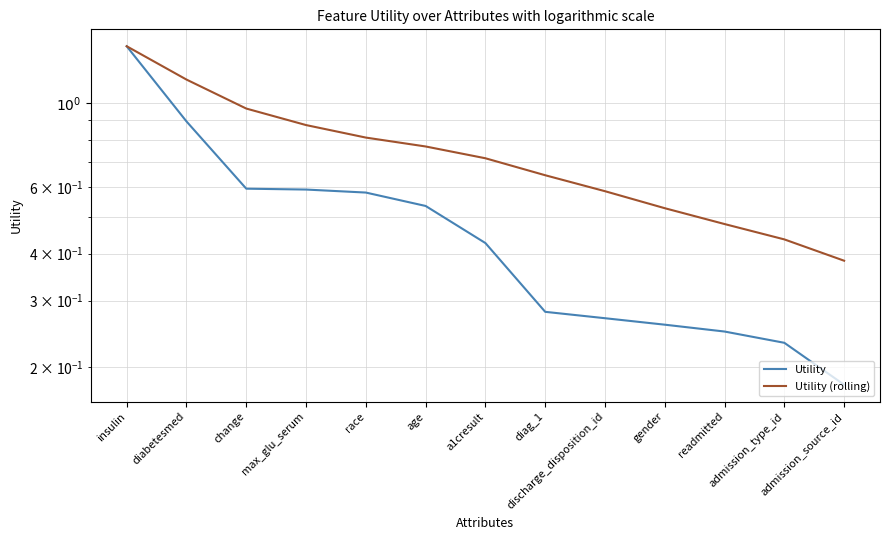

What is the label of the 2nd point from the left?

diabetesmed